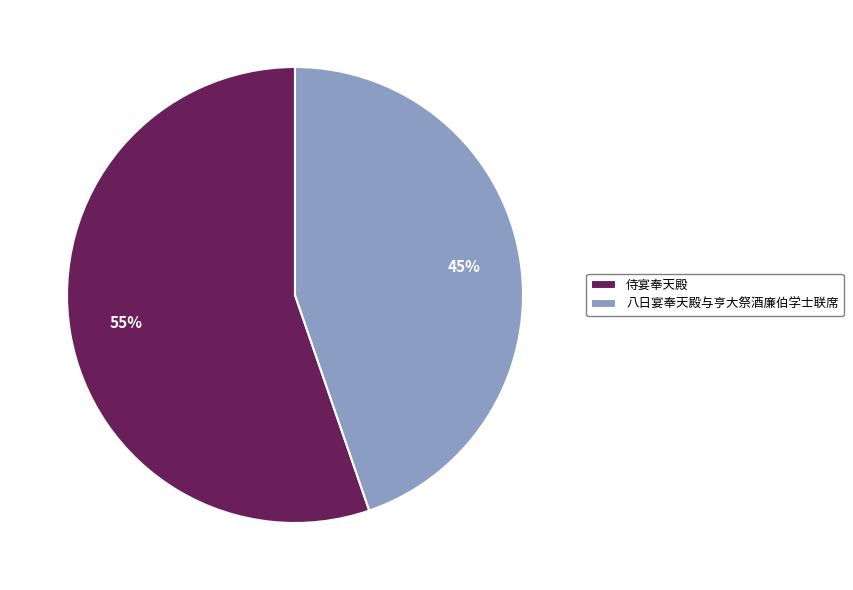

Rank the categories by value from highest to lowest.

侍宴奉天殿, 八日宴奉天殿与亨大祭酒廉伯学士联席